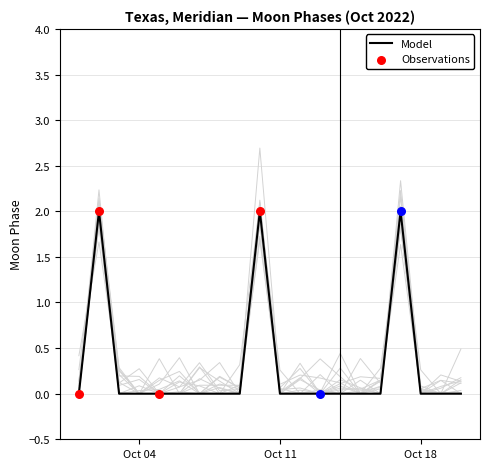

Between 2022-10-09 and 2022-10-13, which is larger?

2022-10-09